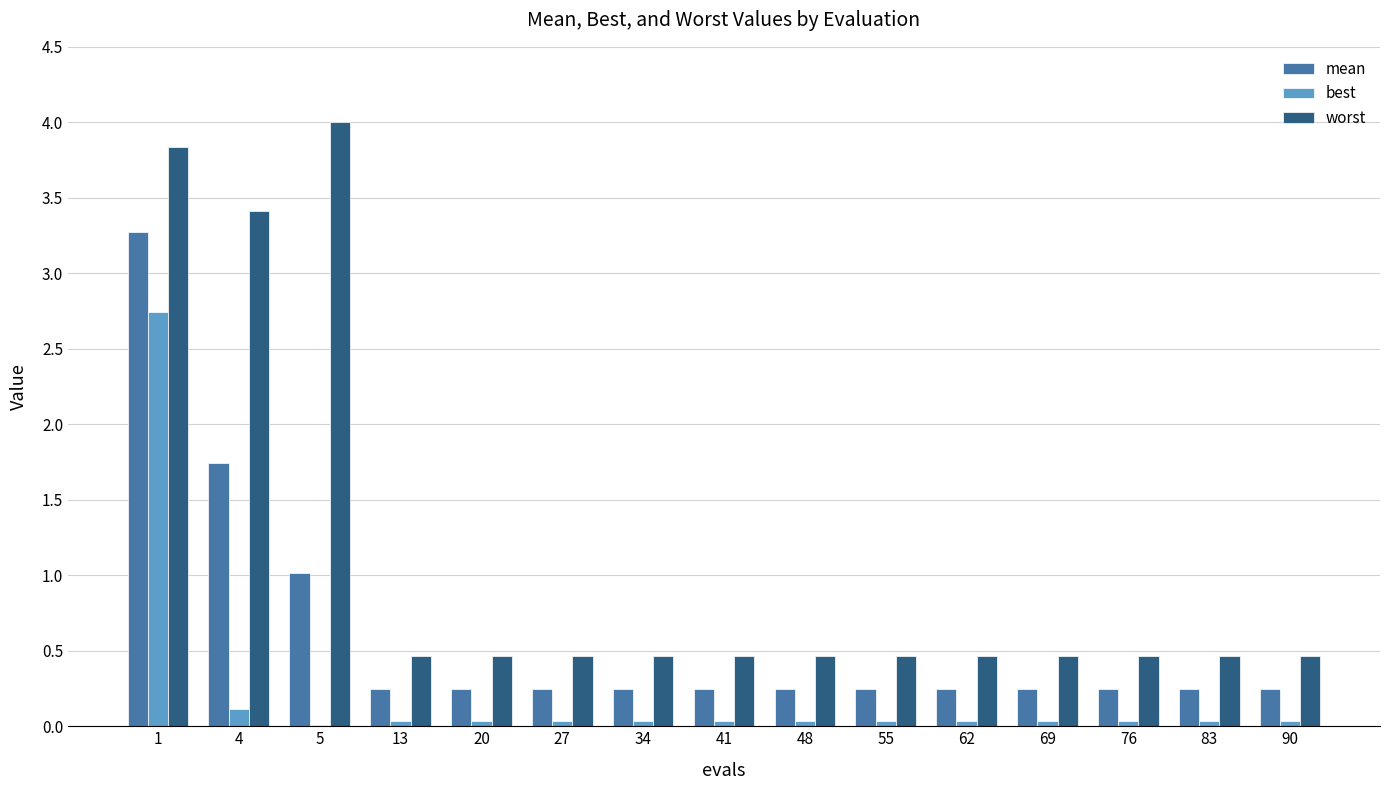

Which series has the largest total across all categories?

worst